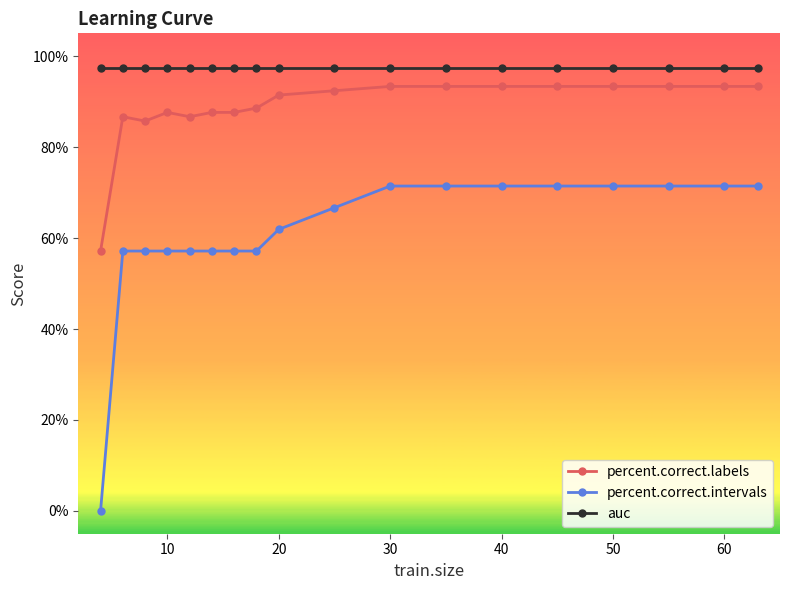

Which series has the widest spread of values?

percent.correct.intervals